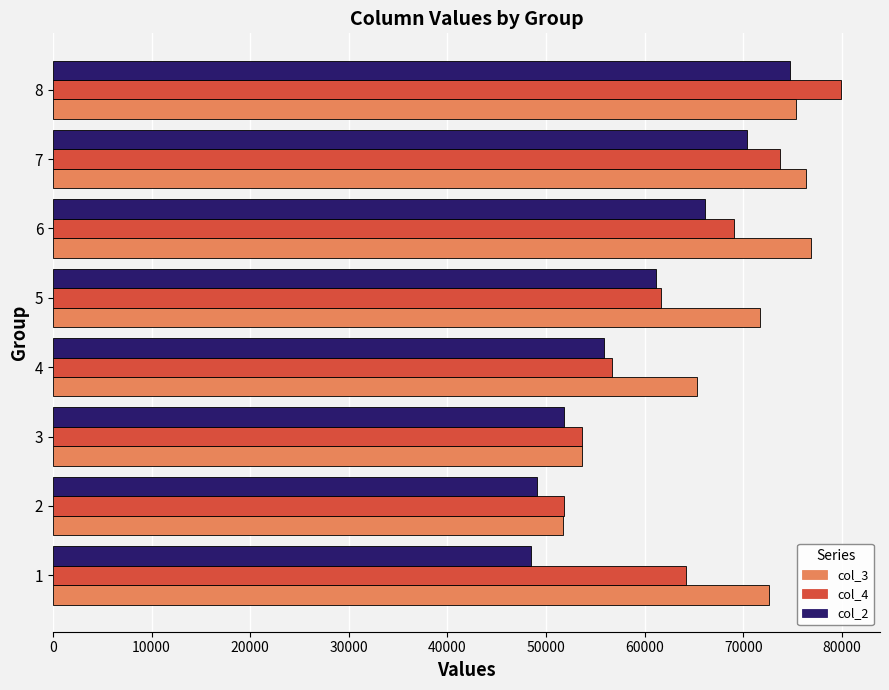

What is the difference between the maximum and minimum values in the col_4 series?

28034